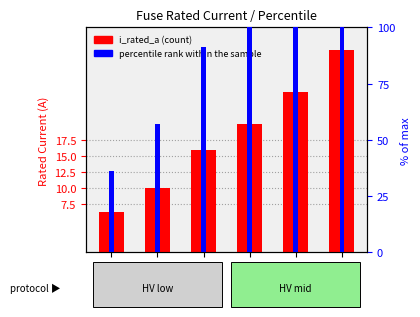

Reading left to right, transcribe all the data shown in this chart.

i_rated_a: HV 6.3A=6.3	HV 10A=10.0	HV 16A=16.0	HV 20A=20.0	HV 25A=25.0	HV 31.5A=31.5
percentile rank within the sample: HV 6.3A=36.0	HV 10A=57.1	HV 16A=91.4	HV 20A=114.3	HV 25A=142.9	HV 31.5A=180.0